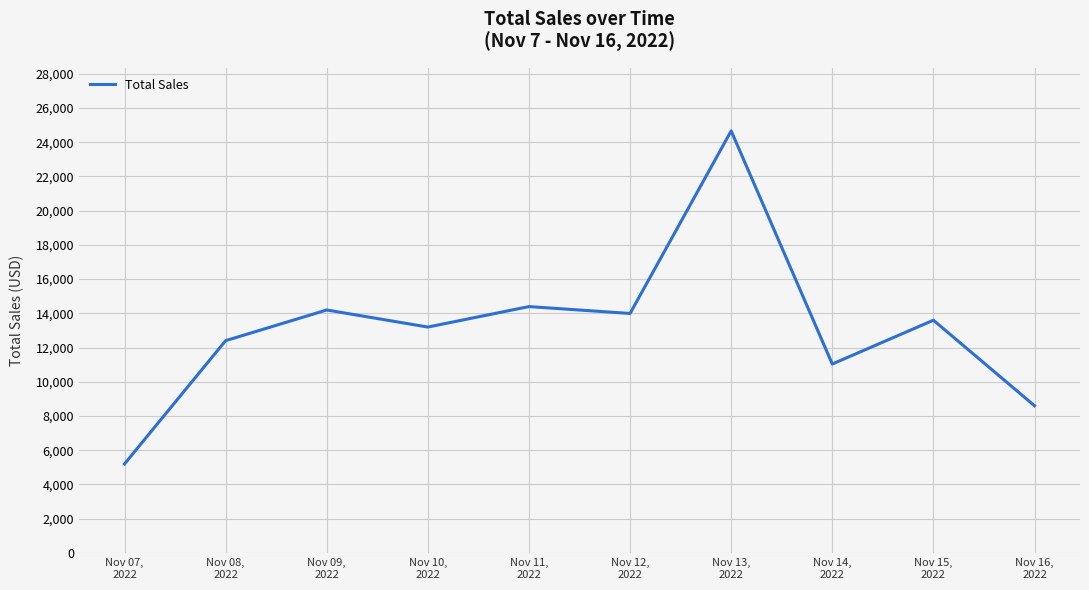

What is the maximum value shown in the chart?

24663.9